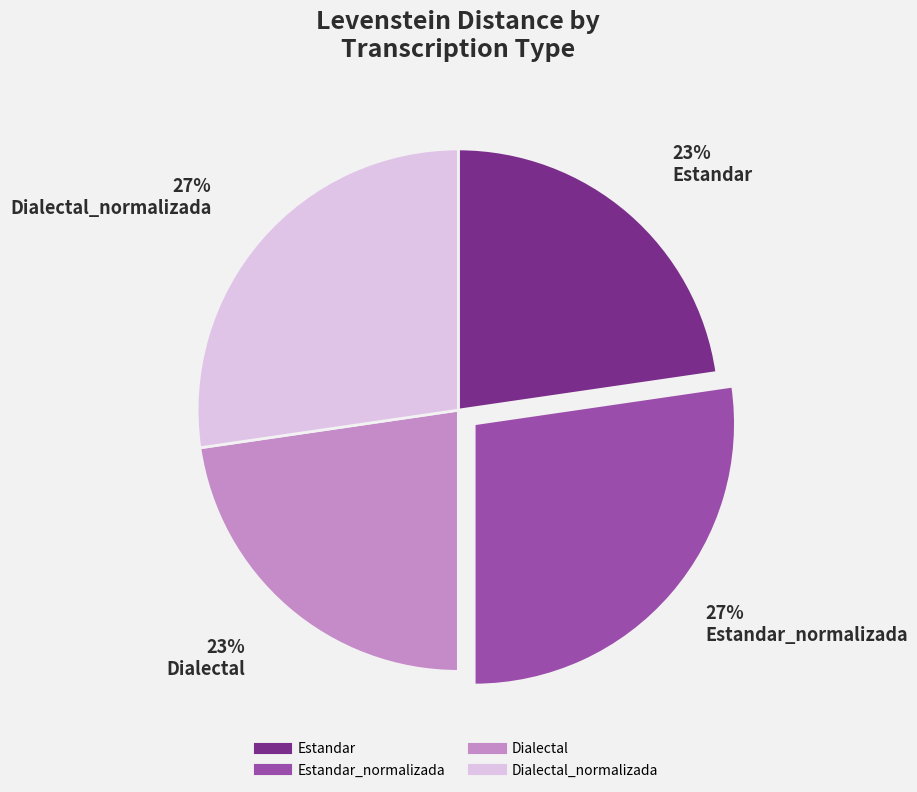

Is there a majority slice in this chart?

No